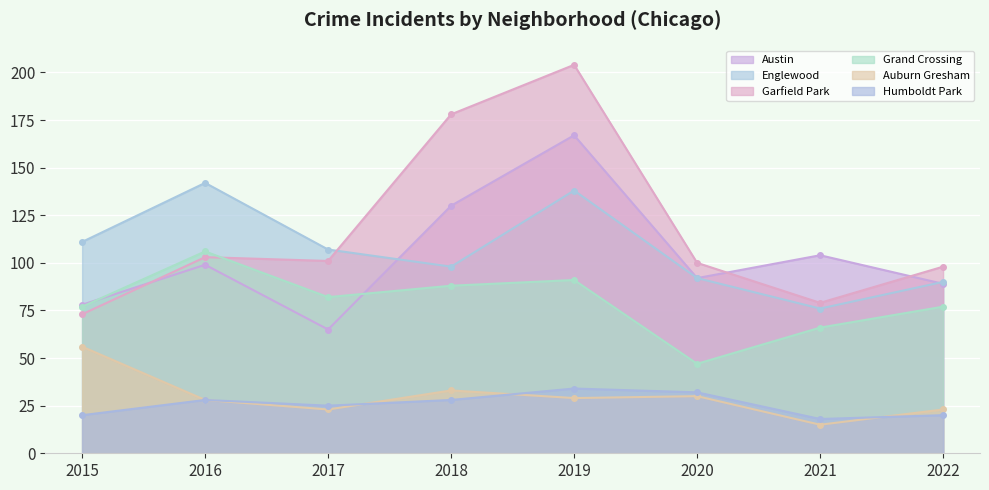

Reading left to right, transcribe all the data shown in this chart.

Austin: 2015=78	2016=99	2017=65	2018=130	2019=167	2020=92	2021=104	2022=89
Englewood: 2015=111	2016=142	2017=107	2018=98	2019=138	2020=92	2021=76	2022=90
Garfield Park: 2015=73	2016=103	2017=101	2018=178	2019=204	2020=100	2021=79	2022=98
Grand Crossing: 2015=77	2016=106	2017=82	2018=88	2019=91	2020=47	2021=66	2022=77
Auburn Gresham: 2015=56	2016=28	2017=23	2018=33	2019=29	2020=30	2021=15	2022=23
Humboldt Park: 2015=20	2016=28	2017=25	2018=28	2019=34	2020=32	2021=18	2022=20